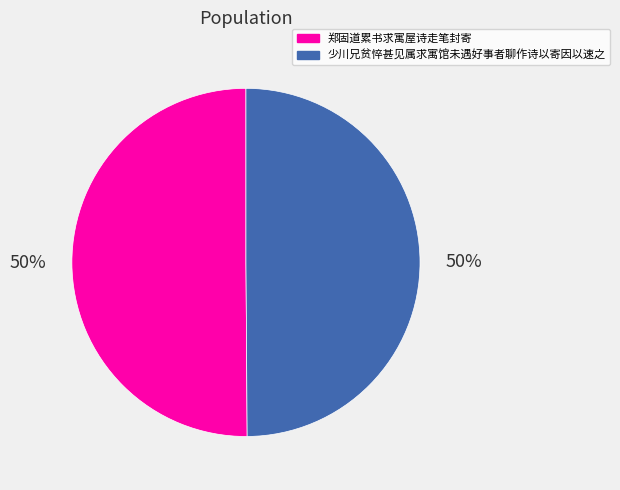

To the nearest percent, what portion does 少川兄贫悴甚见属求寓馆未遇好事者聊作诗以寄因以速之 represent?

50%